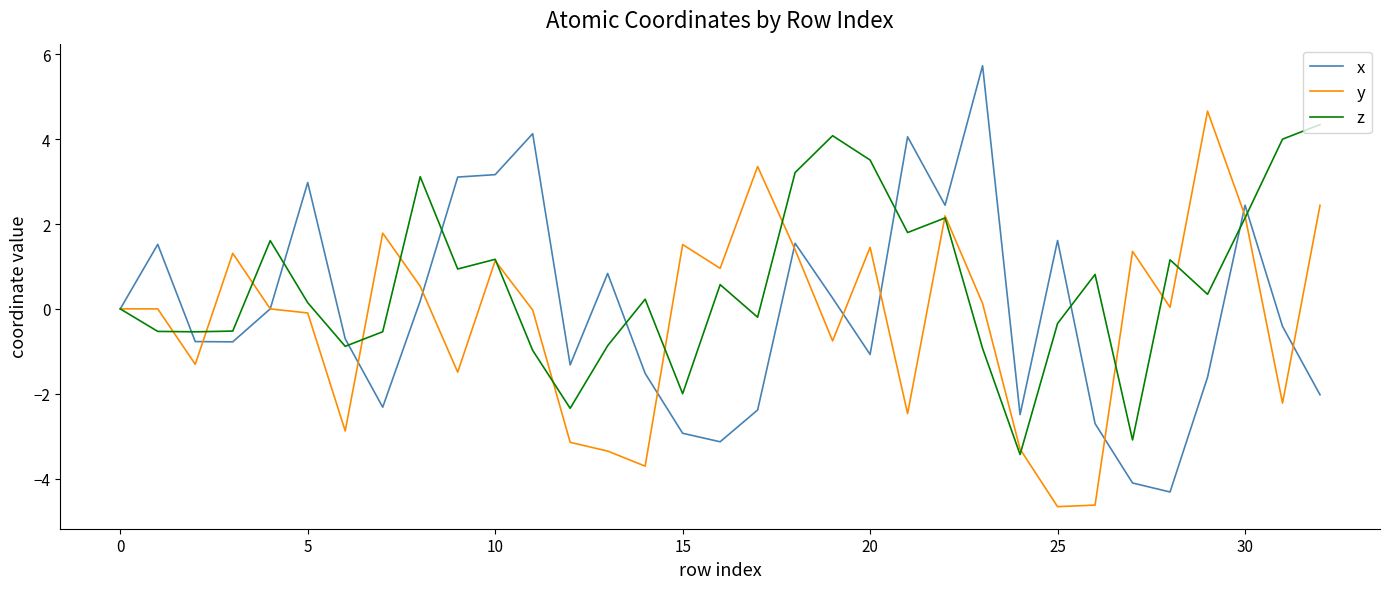

What is the minimum value shown in the chart?

-4.7